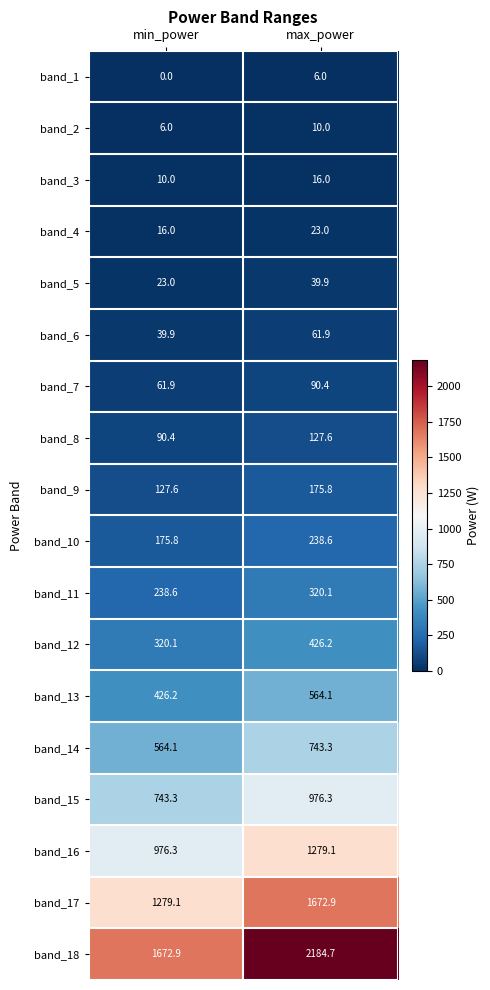

Which series changed the most between min_power and max_power?

band_18